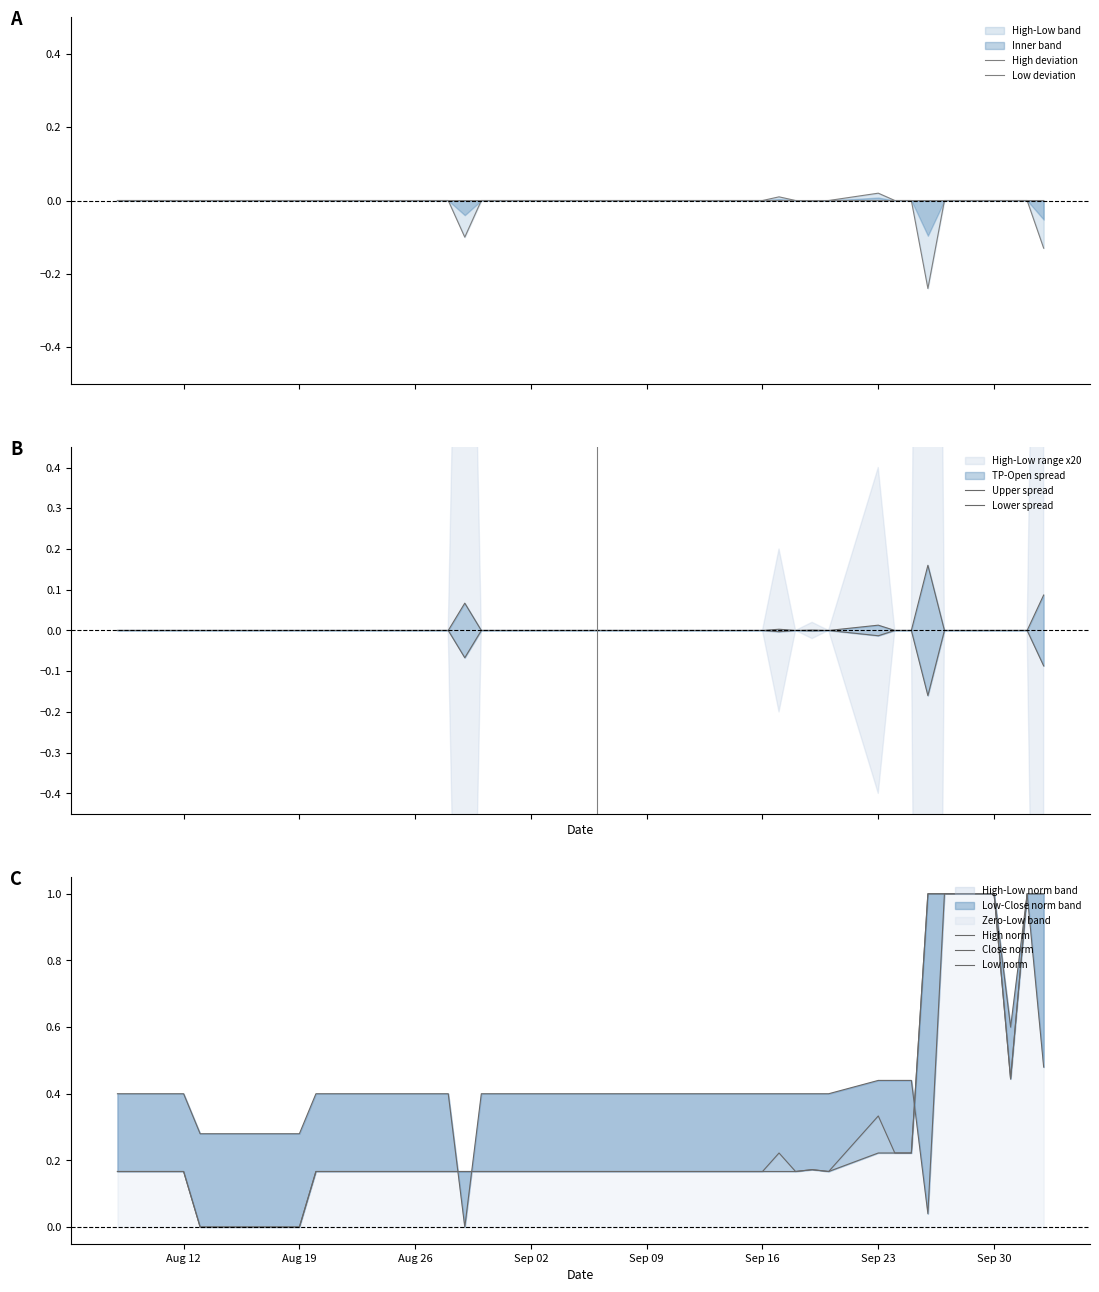

How many lines are shown in the chart?

3